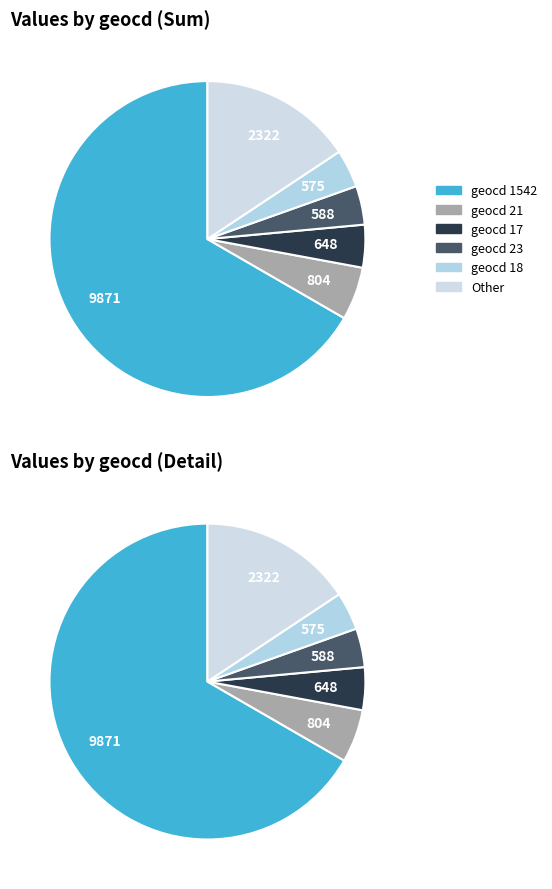

Which category has the biggest portion of the pie?

1542